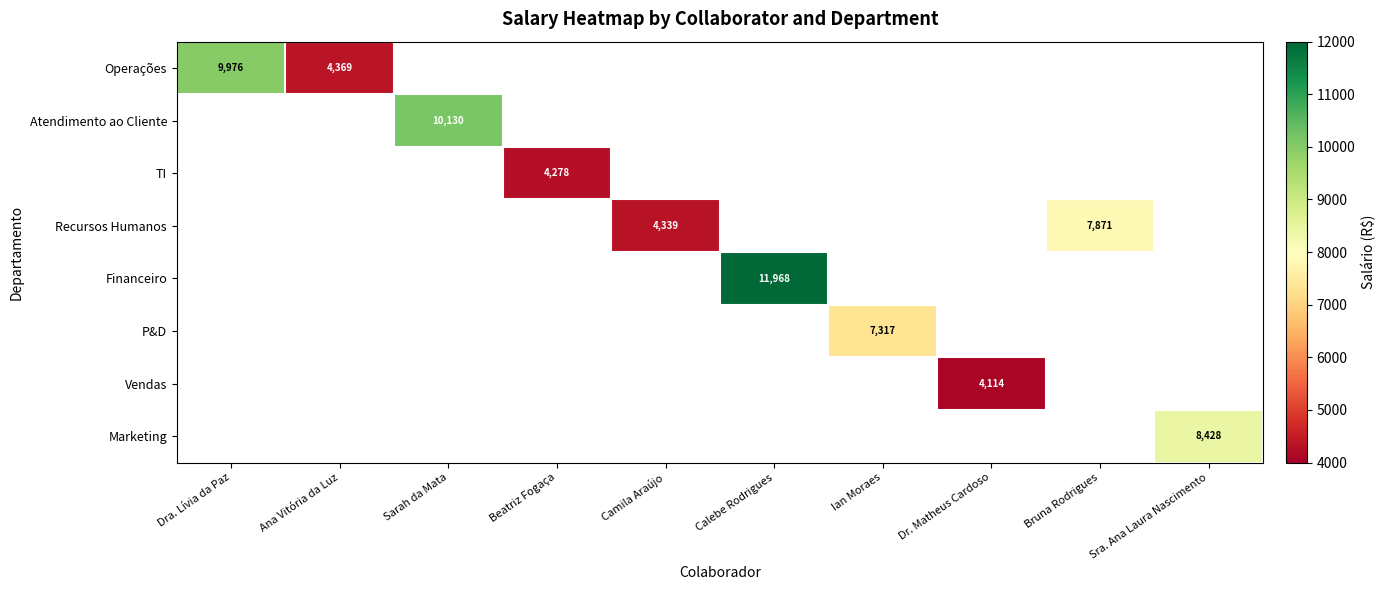

The value of TI at Beatriz Fogaça is 6613.9. True or false?

False